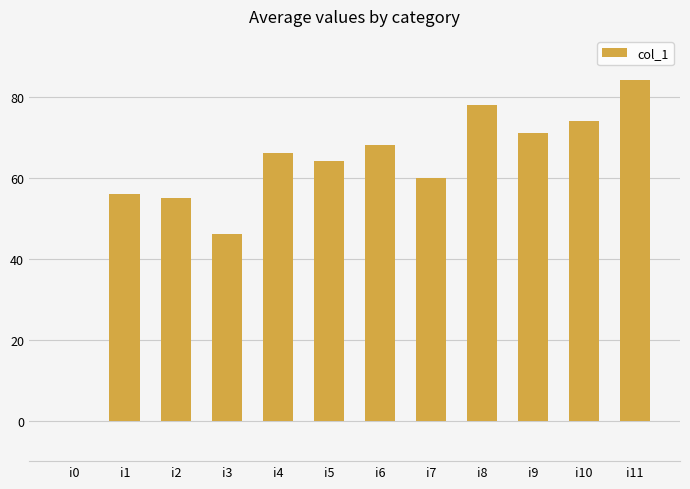

Are the bars horizontal?

No